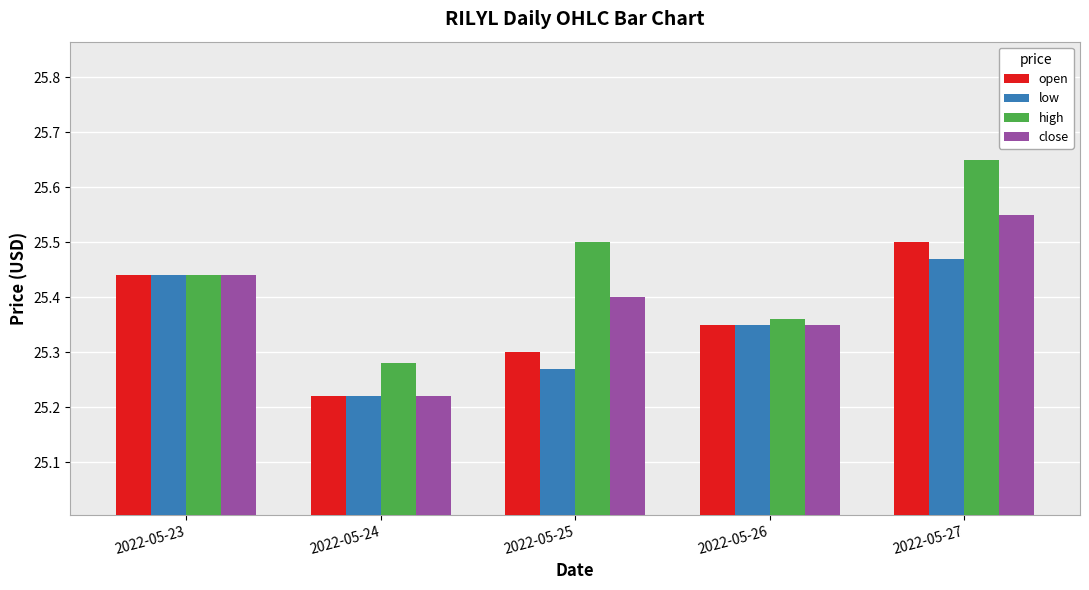

How many groups of bars are there?

5